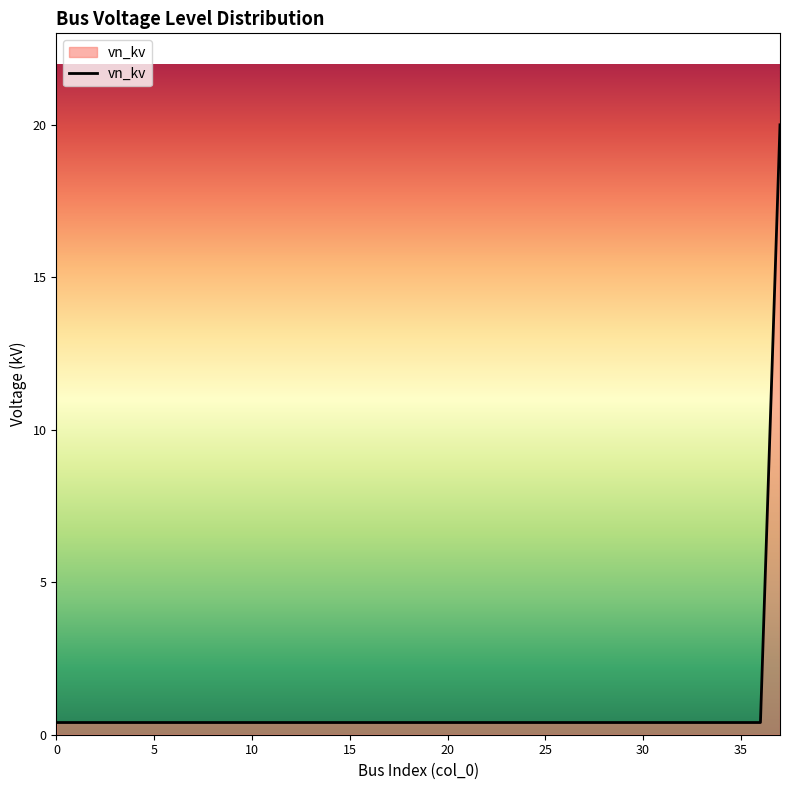

What is the difference between the maximum and minimum values?

19.6